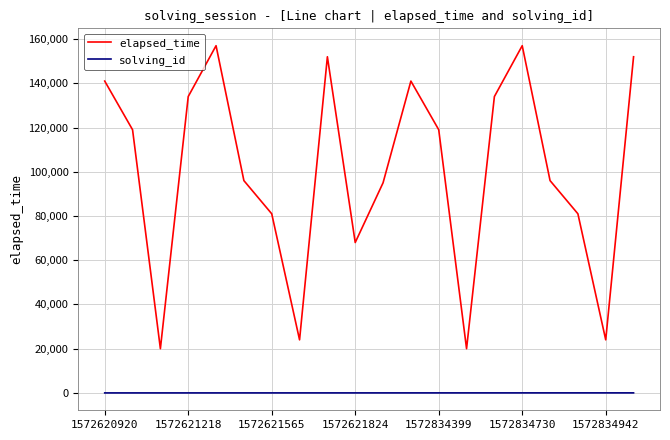

True or false: elapsed_time and solving_id cross at least once.

False